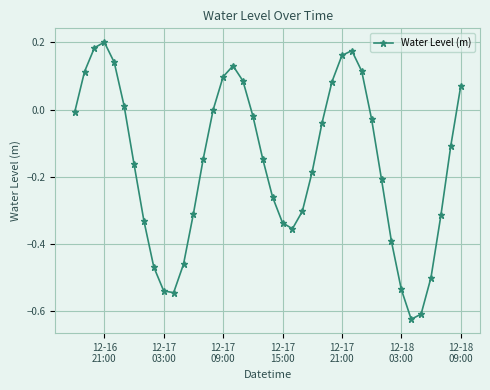

What is the sum of all values?

-6.4